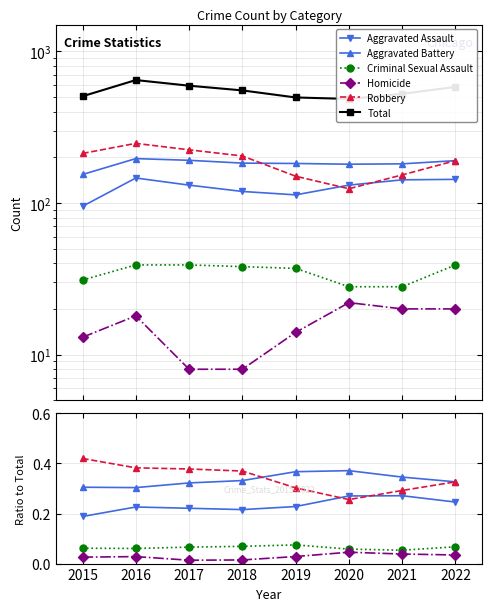

What is the value of the Robbery point at the 5th from the left?

0.3